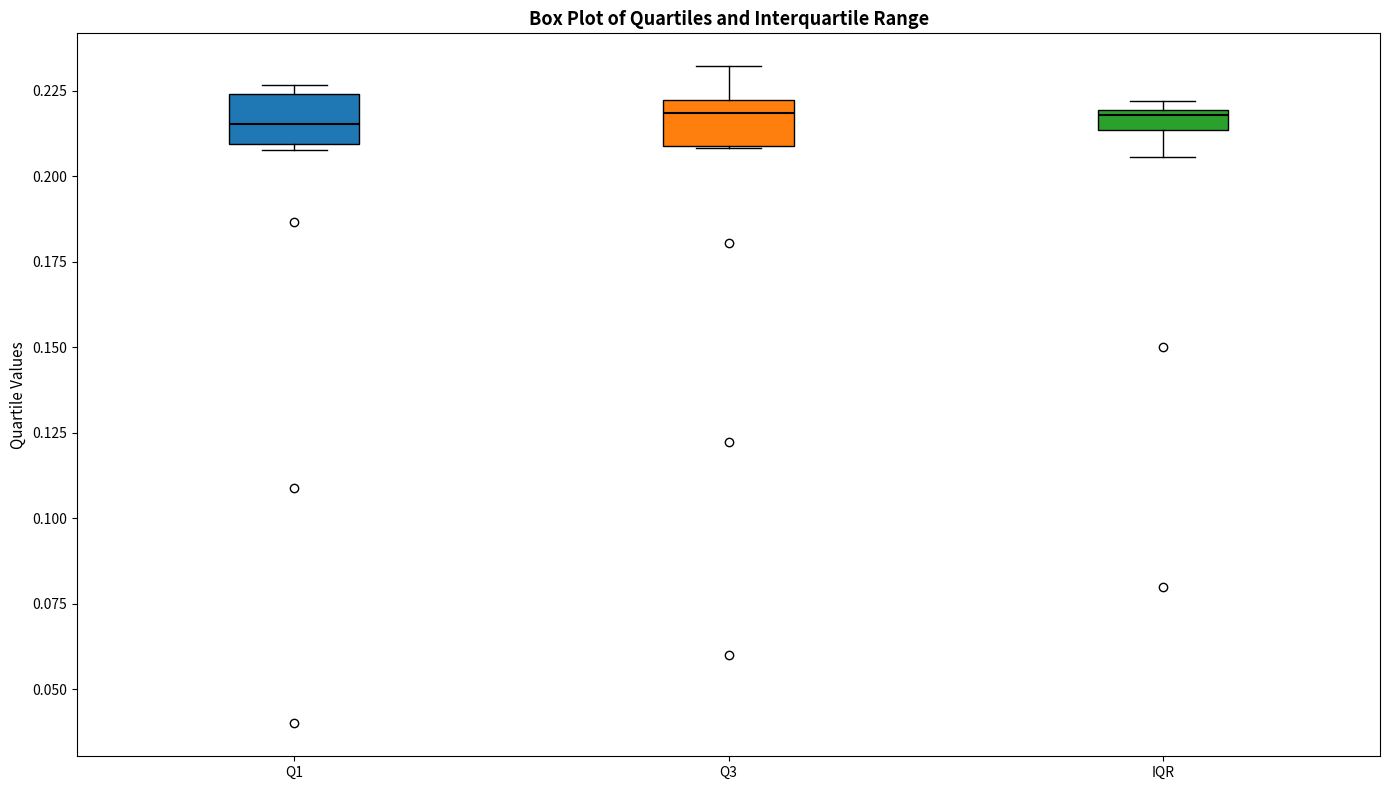

Where is the lower edge of the box for Q3 on the y-axis? The values are not printed on the chart, so give them approximately, as read against the axis.

0.210